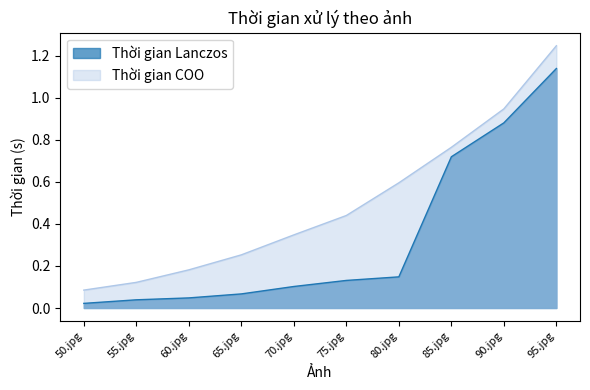

True or false: Thời gian Lanczos has a value of 0.9 at 90.jpg.

True